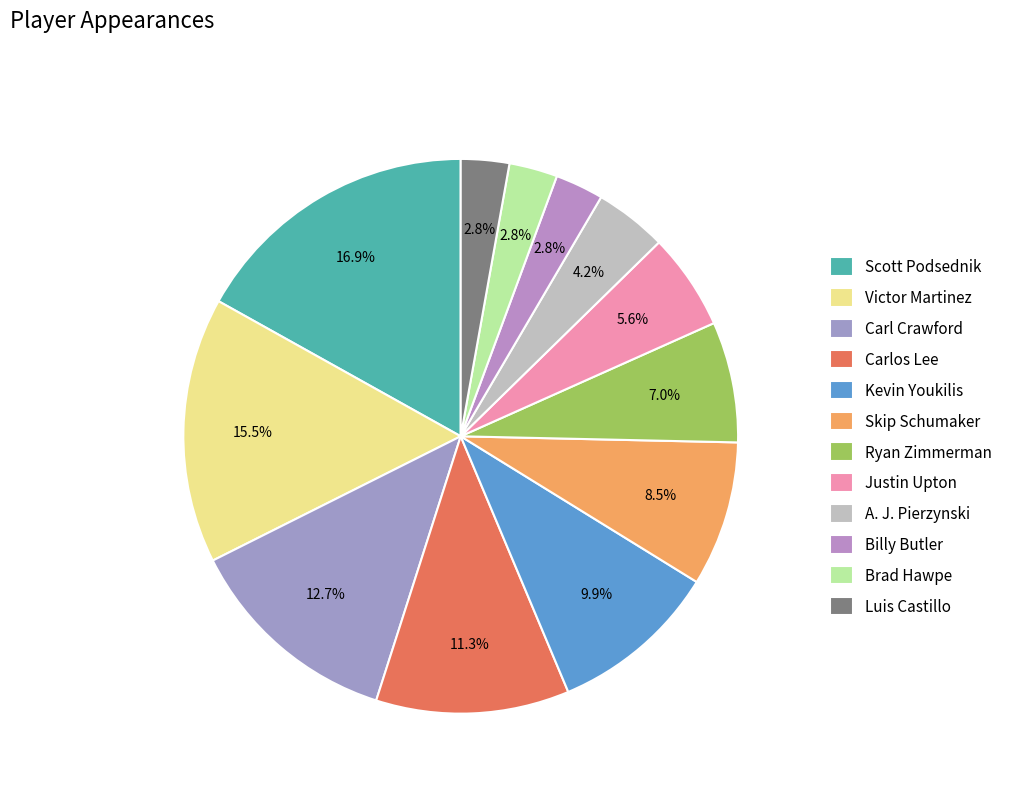

How many slices are in this pie chart?

12